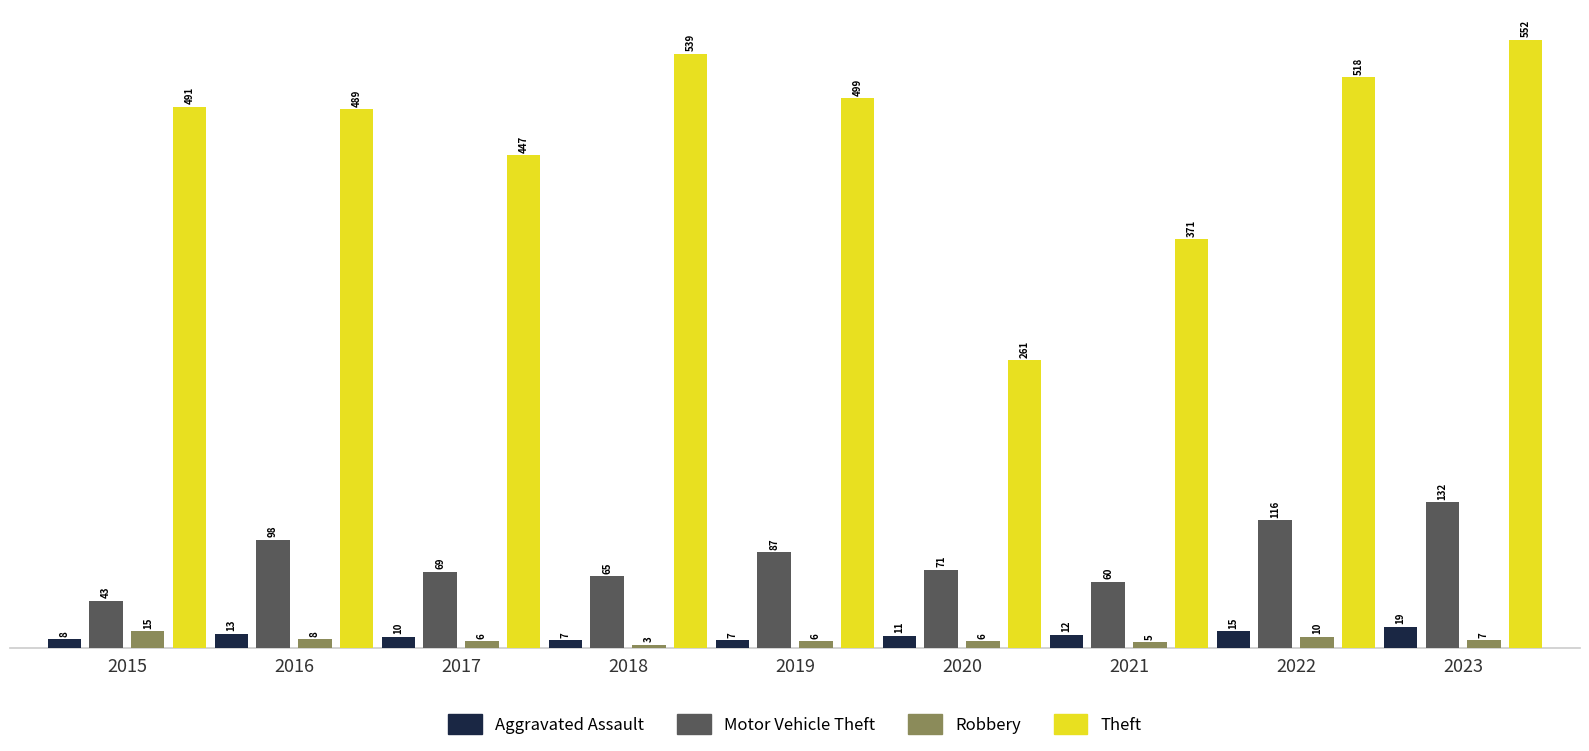

What is the difference between the maximum and minimum values in the Aggravated Assault series?

12